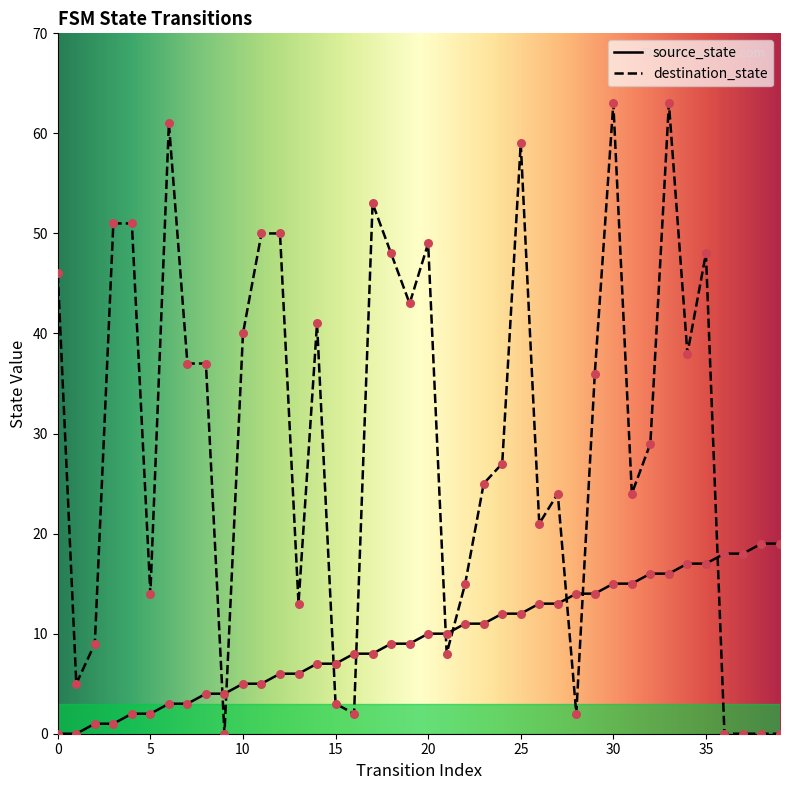

Is the value of destination_state at 7 greater than the value of source_state at 4?

Yes